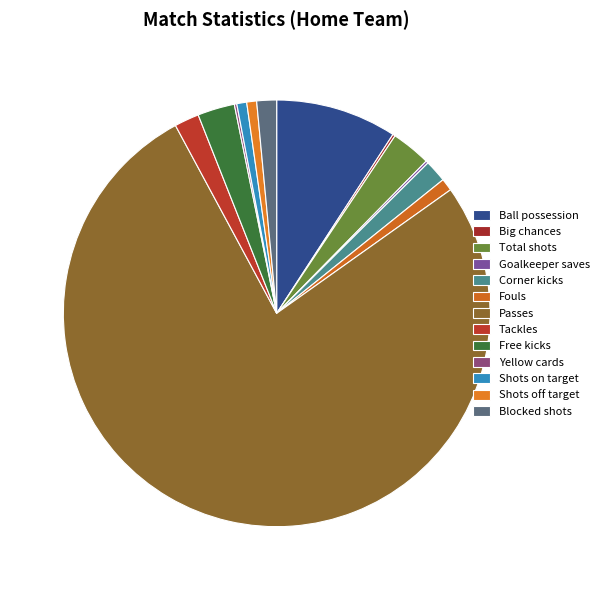

To the nearest percent, what is the difference between the Corner kicks and Yellow cards slice percentages?

1%